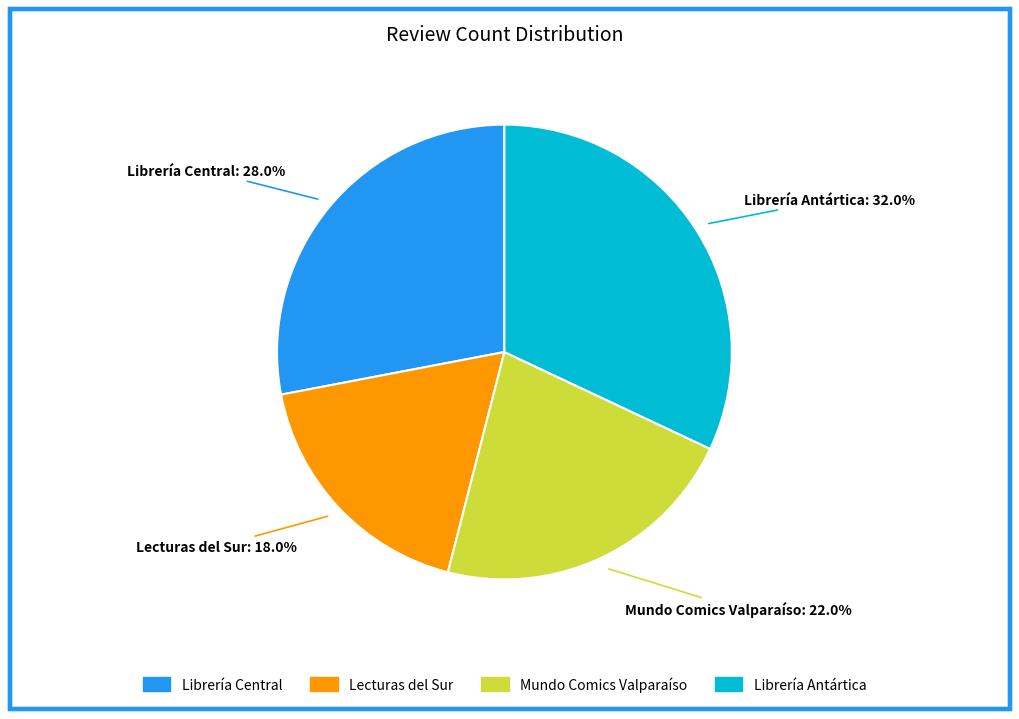

To the nearest percent, what is the combined percentage of Librería Central and Mundo Comics Valparaíso?

50%